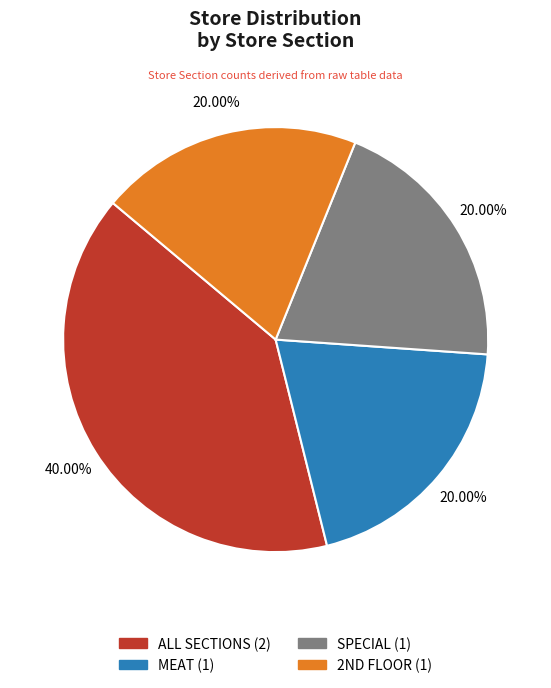

Which category has the biggest portion of the pie?

ALL SECTIONS